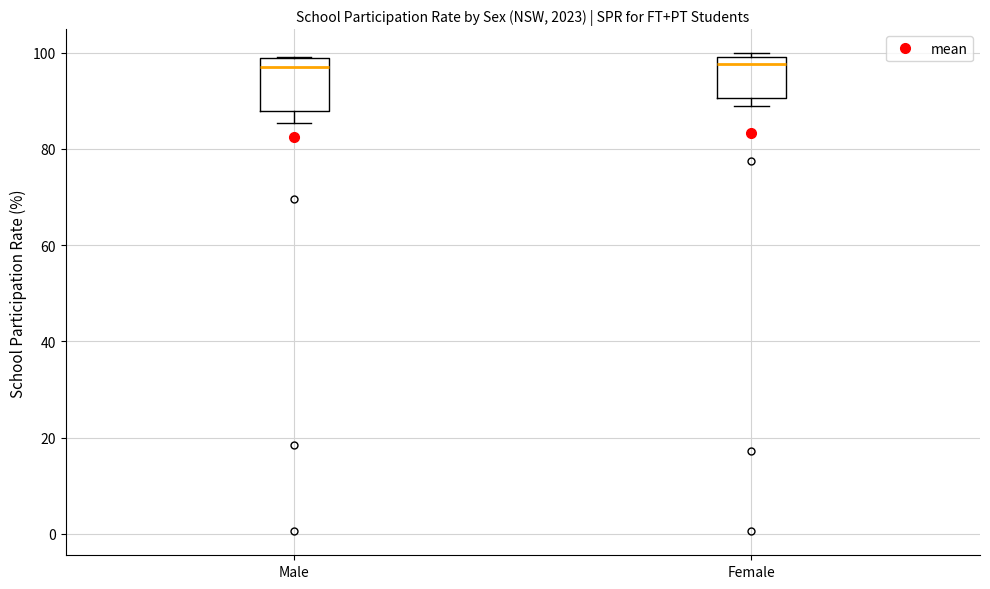

Where is the upper edge of the box for Female on the y-axis? The values are not printed on the chart, so give them approximately, as read against the axis.

100